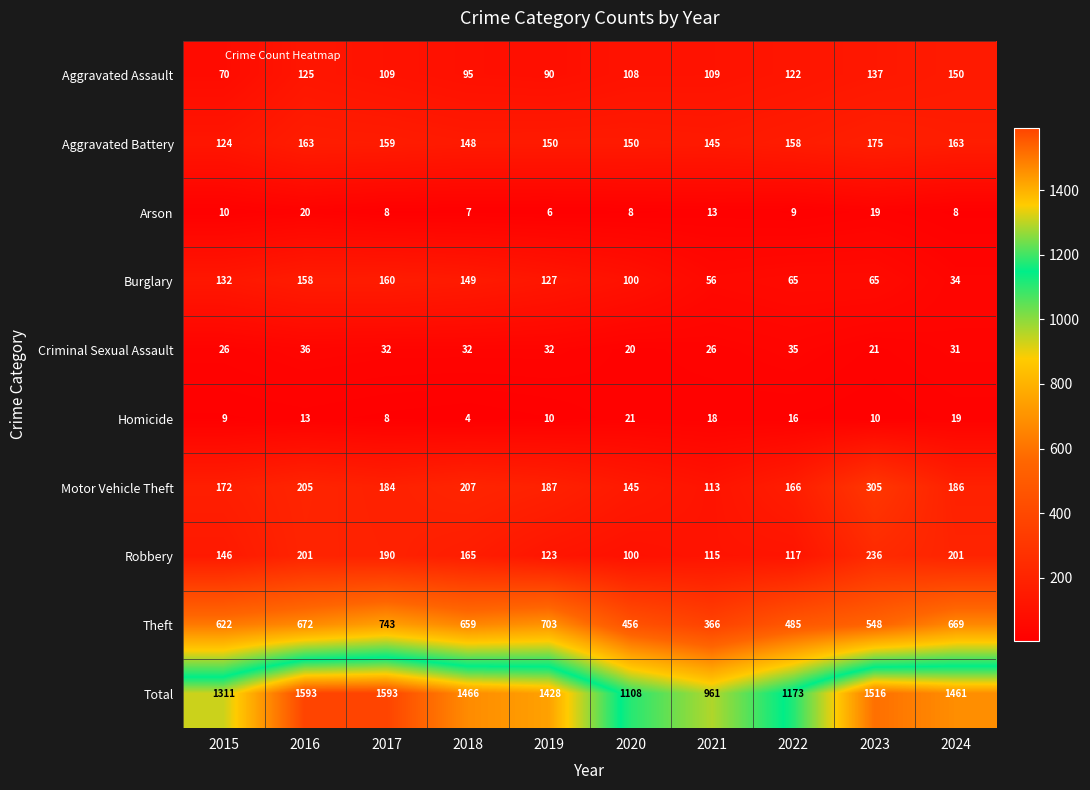

True or false: Aggravated Assault has a value of 90 at 2019.

True